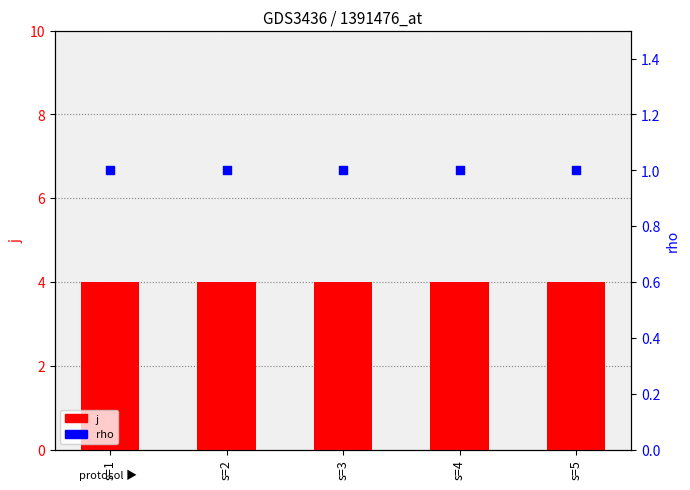

Which series reaches the maximum Y coordinate?

j